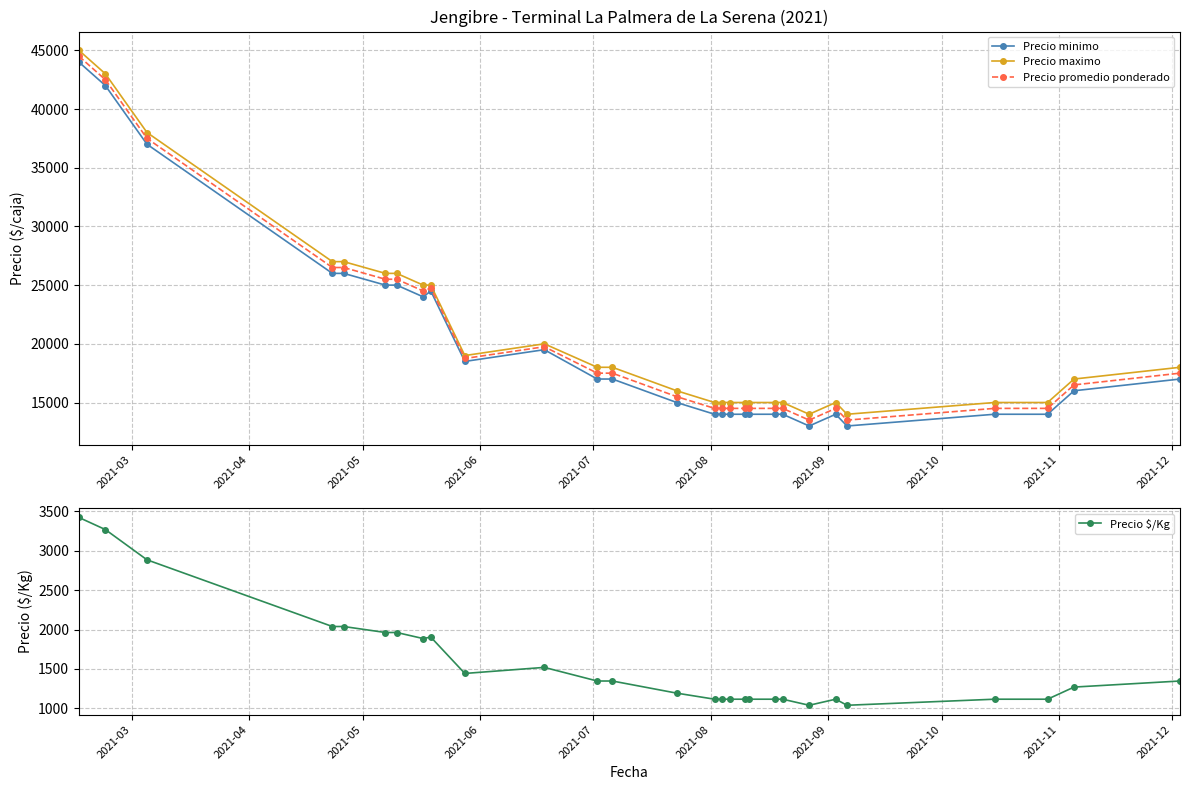

True or false: Precio maximo has more than 0 interior local peaks.

True